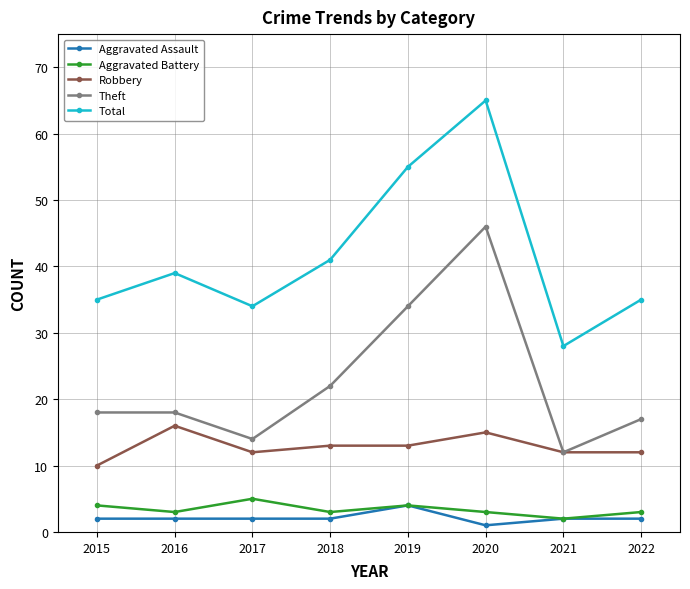

What is the difference between the maximum and minimum values in the Aggravated Battery series?

3